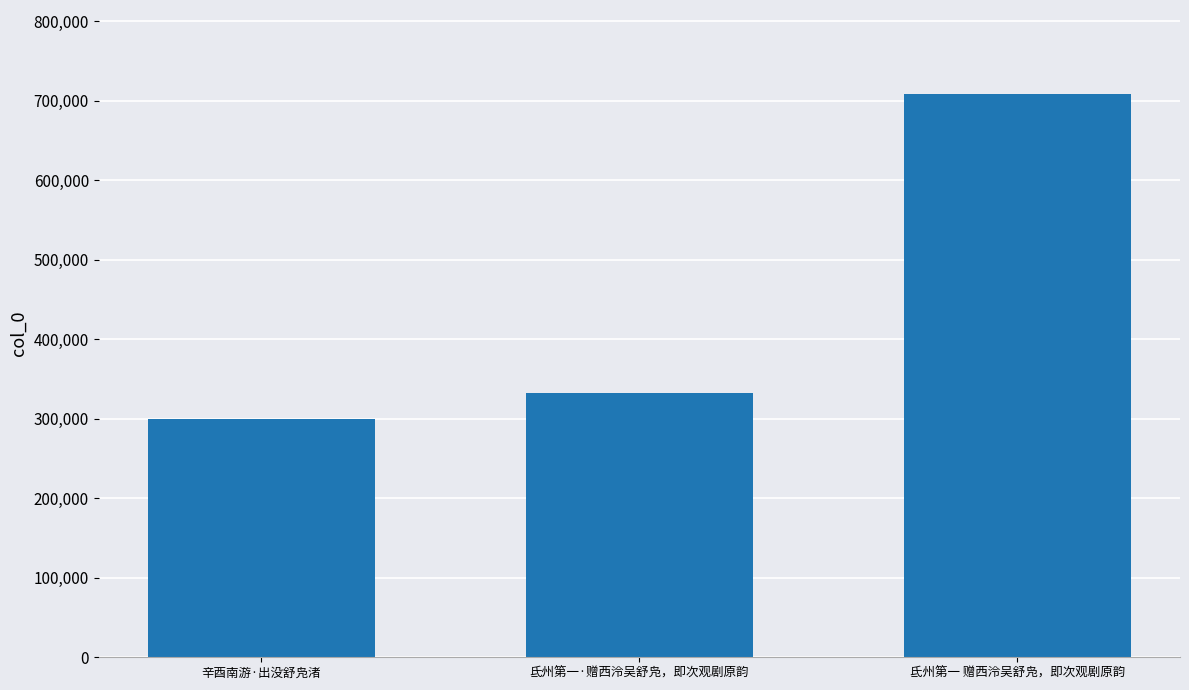

Approximately how many times larger is the value at 氐州第一 赠西泠吴舒凫，即次观剧原韵 compared to 氐州第一·赠西泠吴舒凫，即次观剧原韵?

2.1